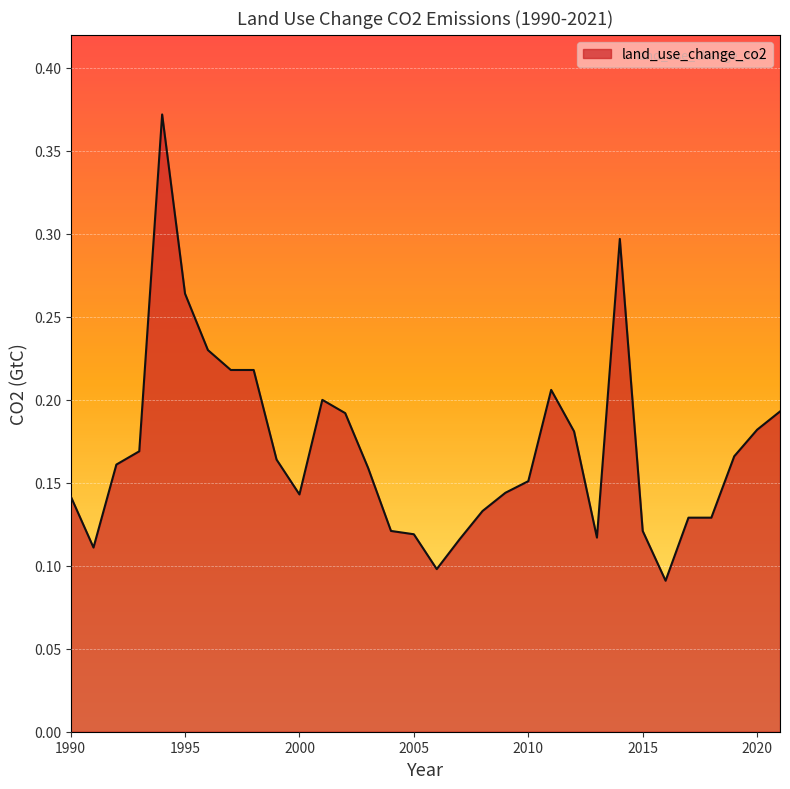

List the labels in order of value, largest first.

1994, 2014, 1995, 1996, 1997, 1998, 2011, 2001, 2021, 2002, 2020, 2012, 1993, 2019, 1999, 1992, 2003, 2010, 2009, 2000, 1990, 2008, 2017, 2018, 2004, 2015, 2005, 2013, 2007, 1991, 2006, 2016